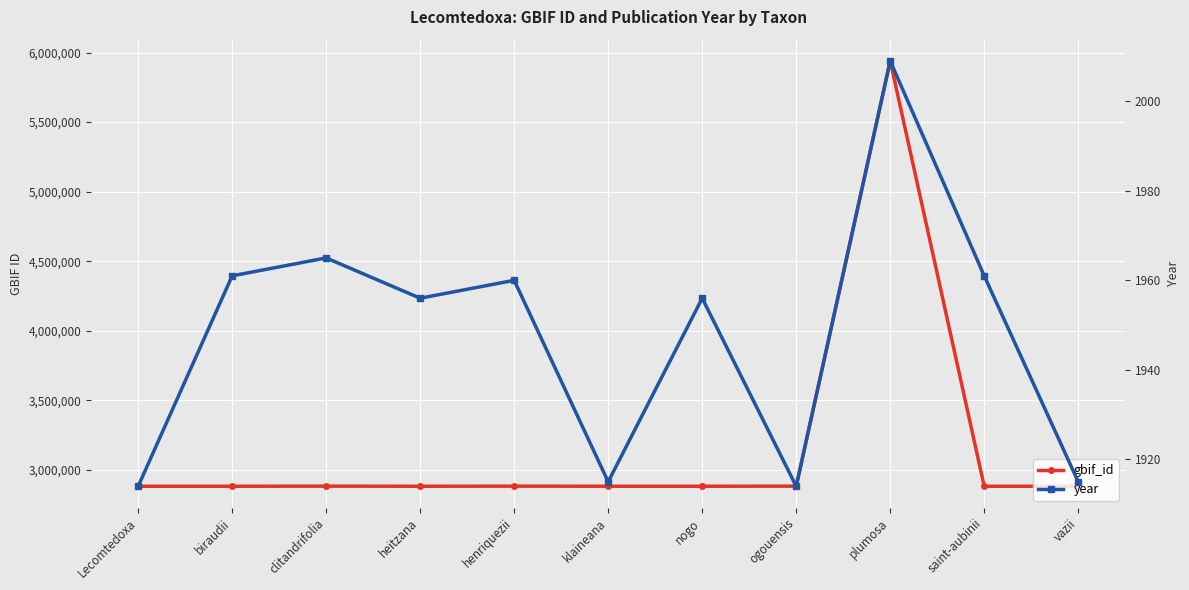

True or false: year and gbif_id cross at least once.

False